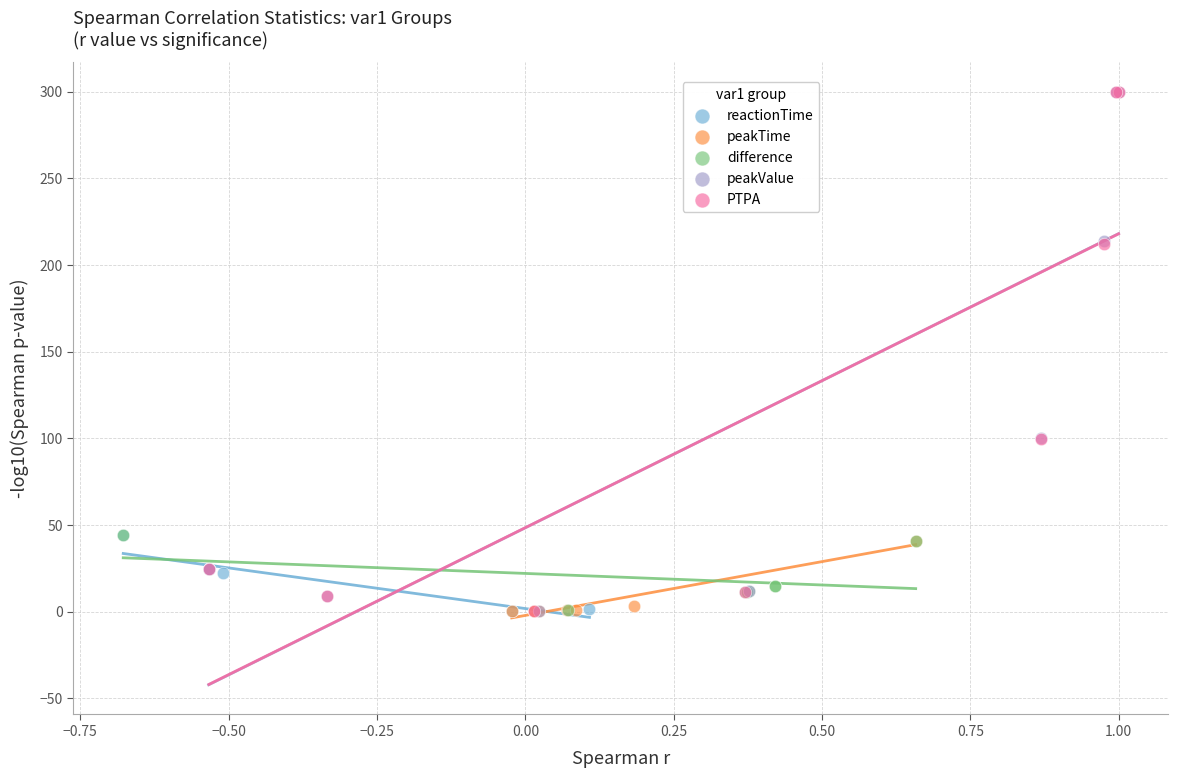

What are all the series names shown in the legend?

reactionTime, peakTime, difference, peakValue, PTPA